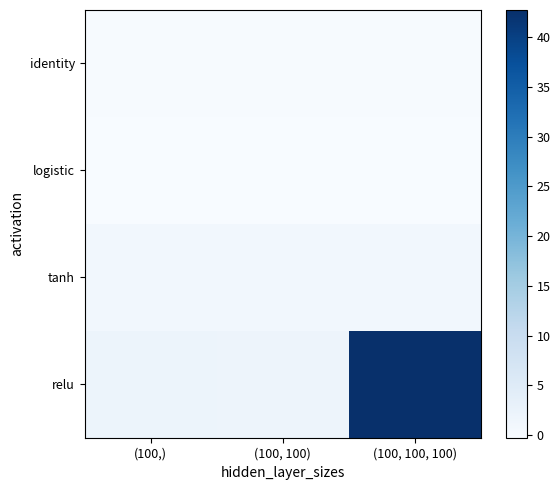

Reading left to right, what are all the values shown in this chart?

identity: (100,)=-0.1	(100, 100)=-0.1	(100, 100, 100)=-0.1
logistic: (100,)=-0.2	(100, 100)=-0.3	(100, 100, 100)=-0.3
tanh: (100,)=1.0	(100, 100)=1.0	(100, 100, 100)=1.0
relu: (100,)=2.0	(100, 100)=1.8	(100, 100, 100)=42.7